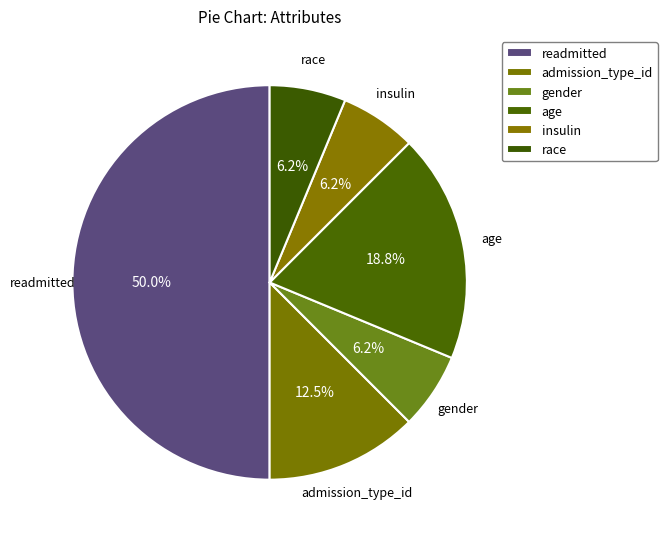

Is the sum of admission_type_id and gender greater than half?

No